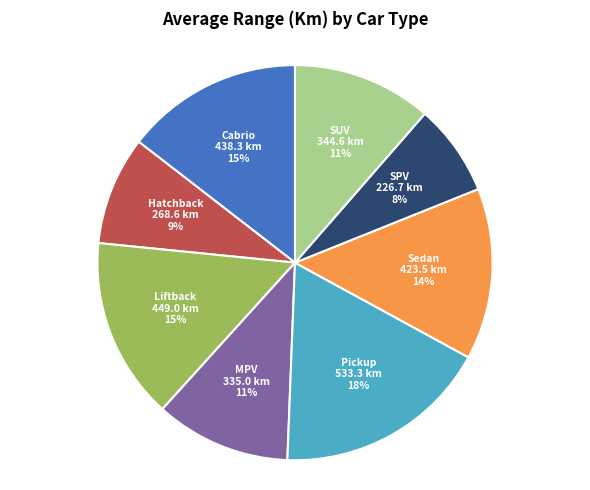

Which has a higher value, SUV or SPV?

SUV